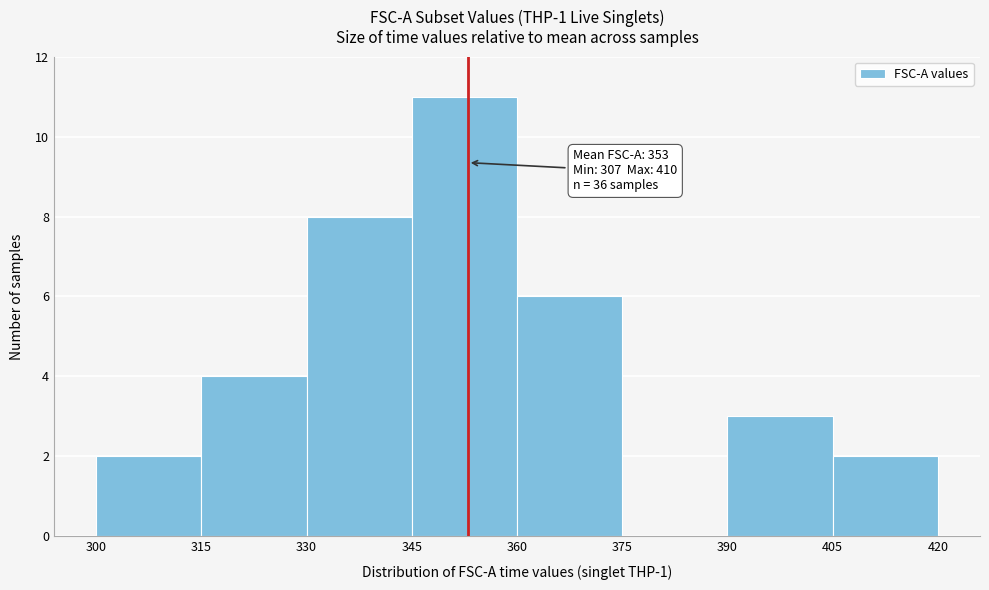

Which range on the x-axis has the tallest bar?

345 to 360